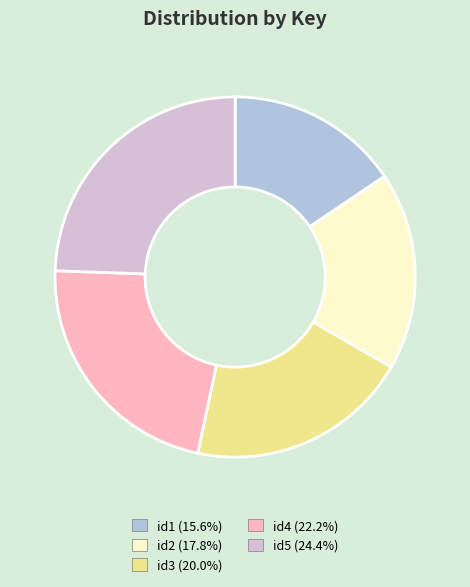

The id4 slice represents 22% of the pie. True or false?

True